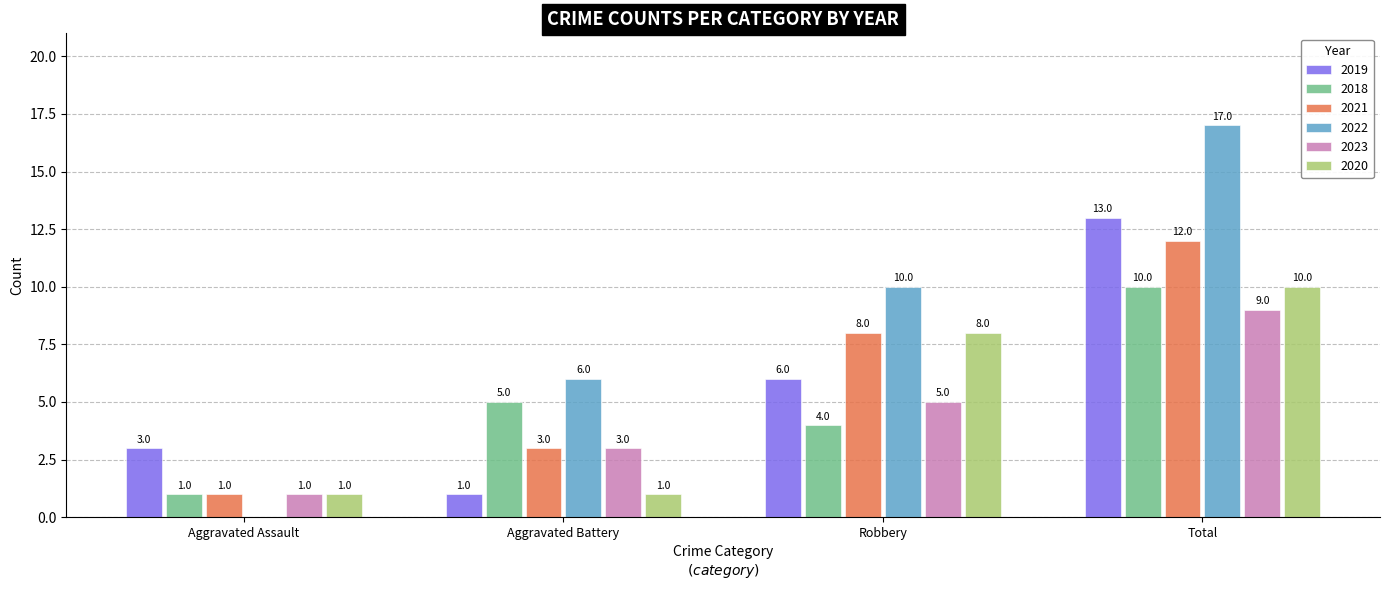

Is the value of 2021 at Aggravated Battery greater than the value of 2023 at Aggravated Assault?

Yes